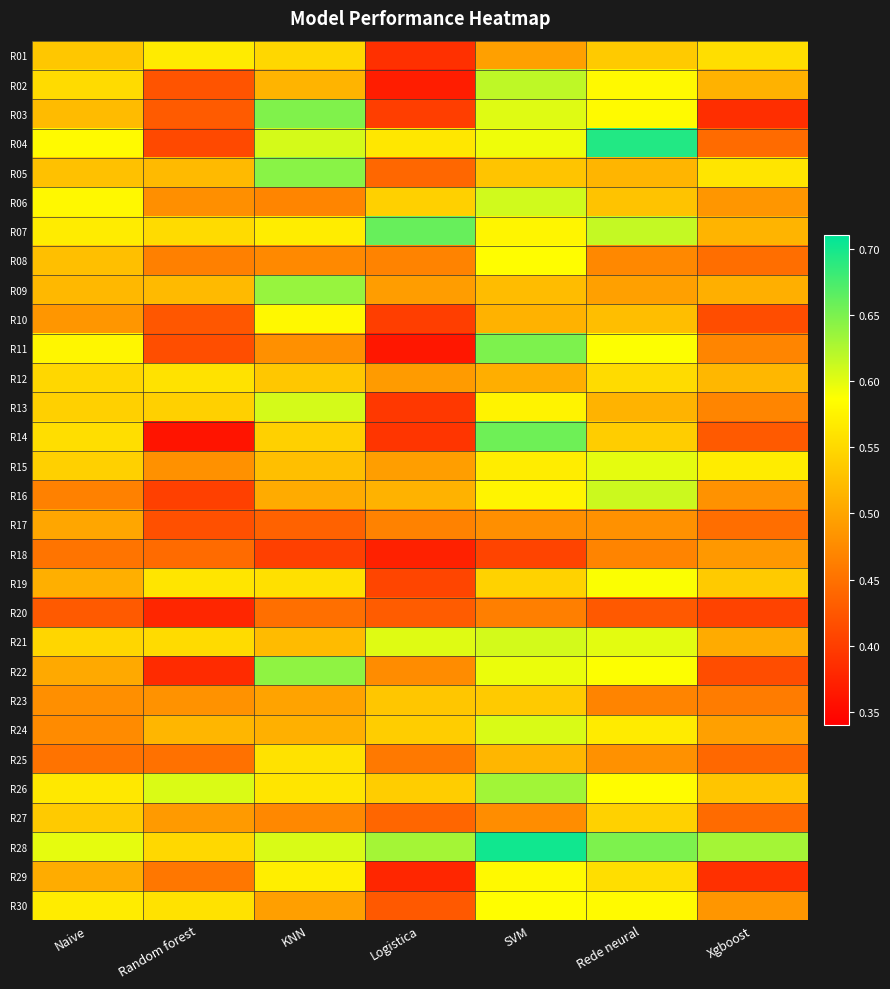

List the series in order of their peak value, lowest first.

R20, R18, R17, R23, R27, R12, R25, R01, R10, R29, R08, R30, R19, R15, R24, R13, R21, R06, R16, R02, R26, R09, R22, R05, R03, R11, R14, R07, R04, R28